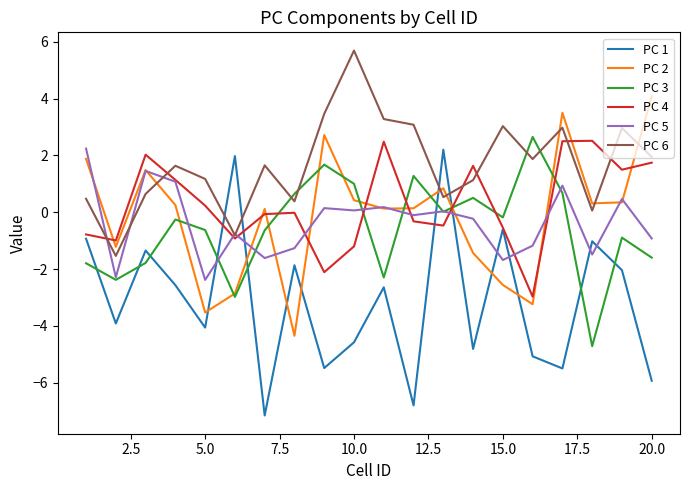

Does the chart have visible grid lines?

No